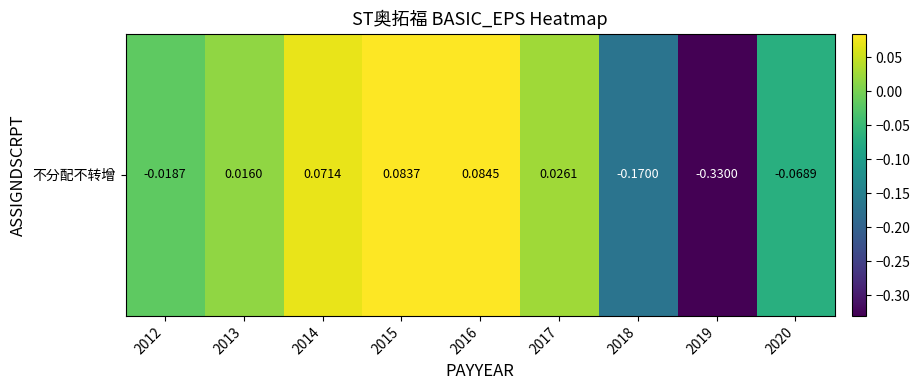

Reading left to right, extract all data points from this chart.

-0.0	0.0	0.1	0.1	0.1	0.0	-0.2	-0.3	-0.1